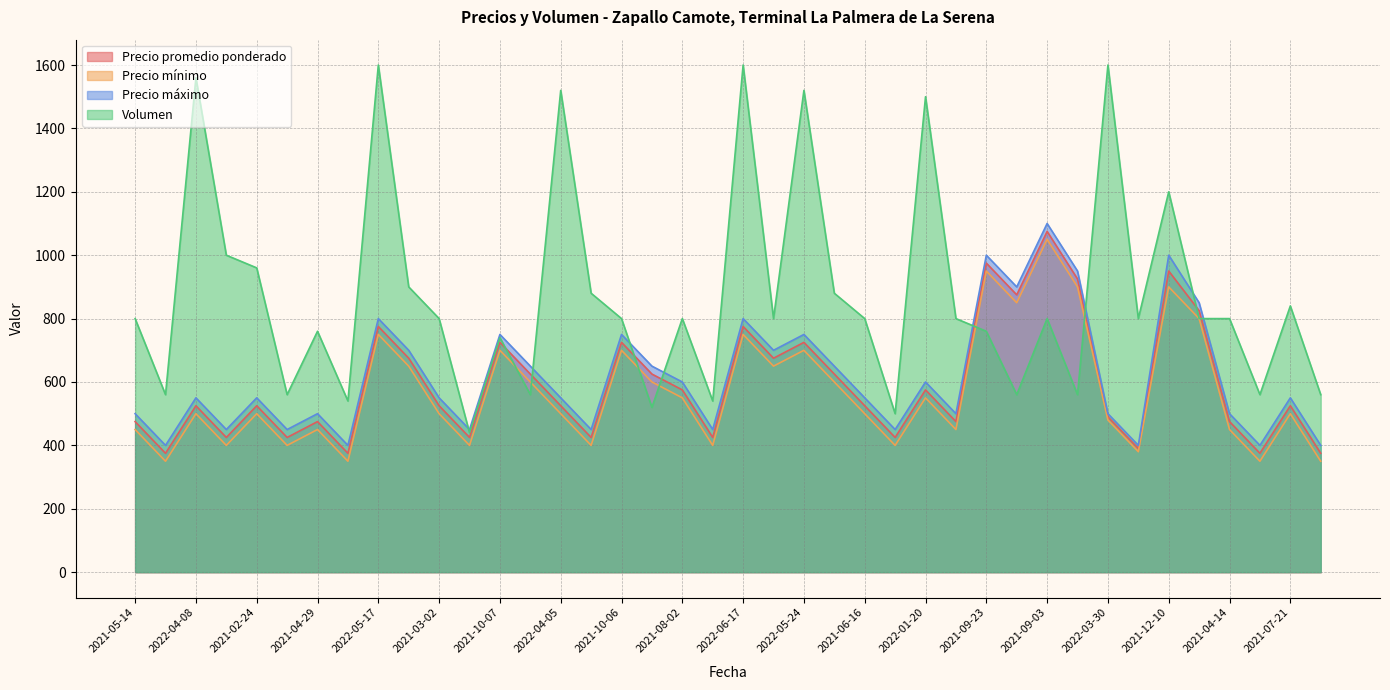

At how many categories does at least one series exceed 684?

30